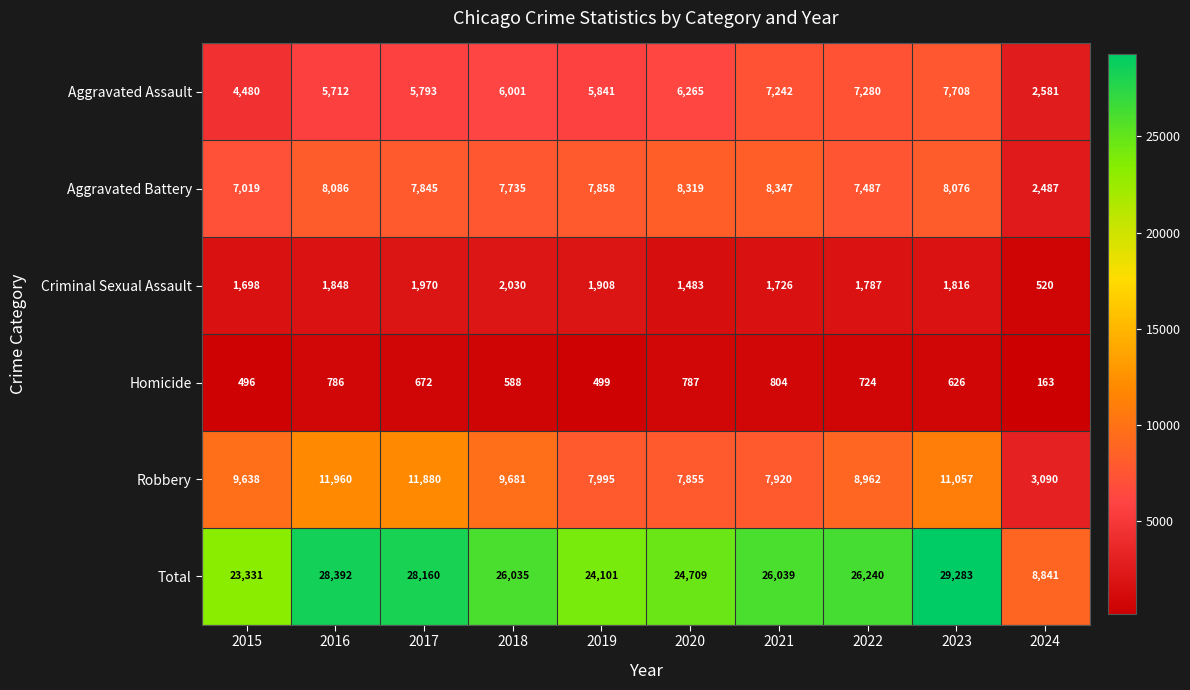

Read the Criminal Sexual Assault value at 2020.

1483